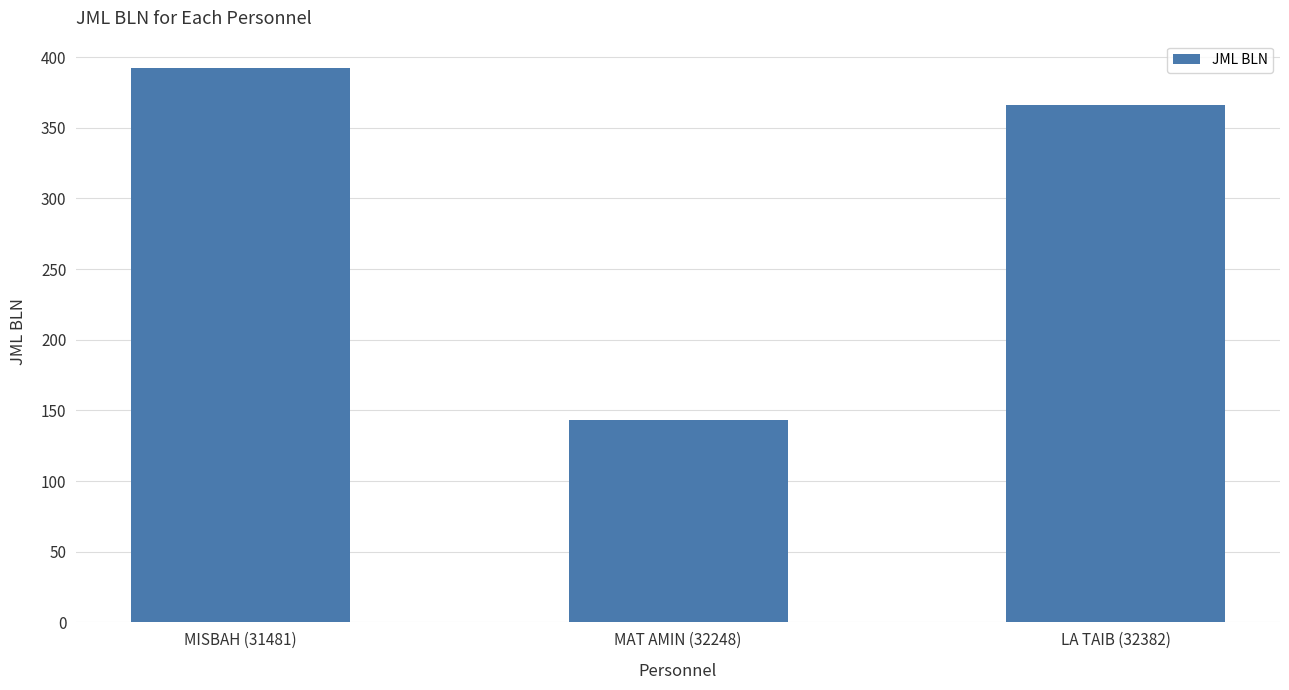

Approximately how many times larger is the value at LA TAIB (32382) compared to MAT AMIN (32248)?

2.6